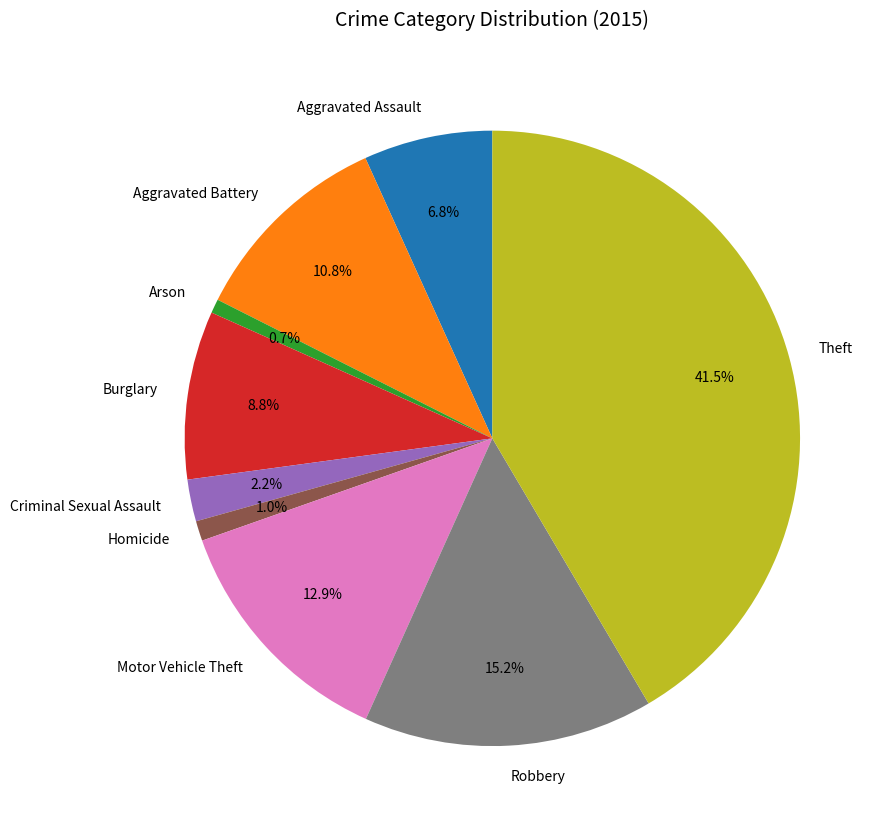

To the nearest percent, what is the difference between the Homicide and Criminal Sexual Assault slice percentages?

1%